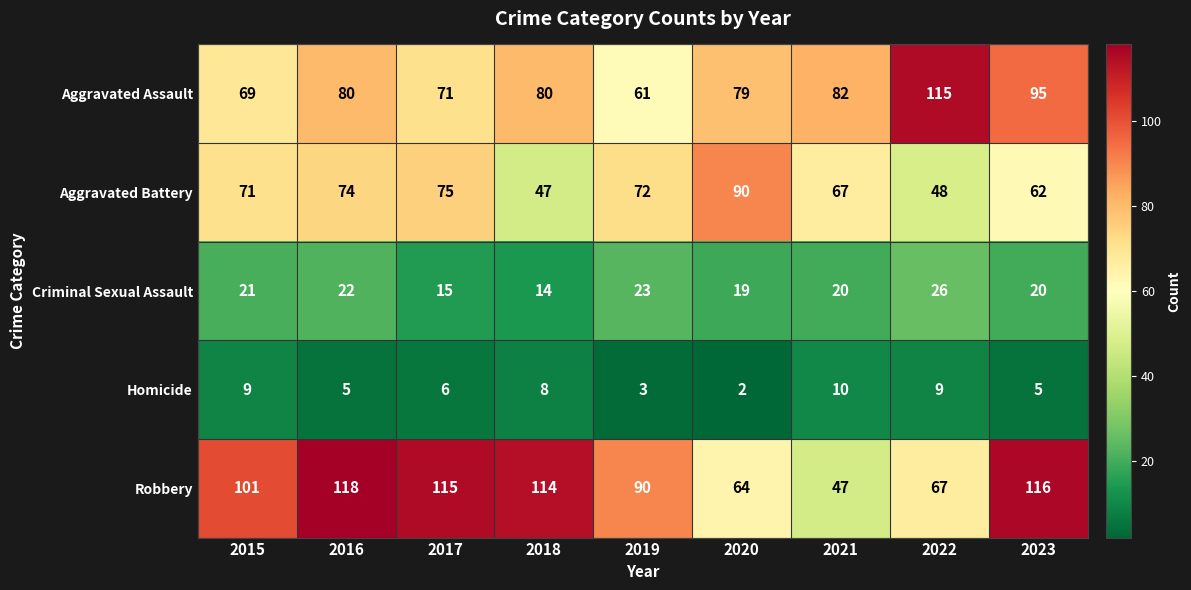

What is the total value across all series at 2018?

263